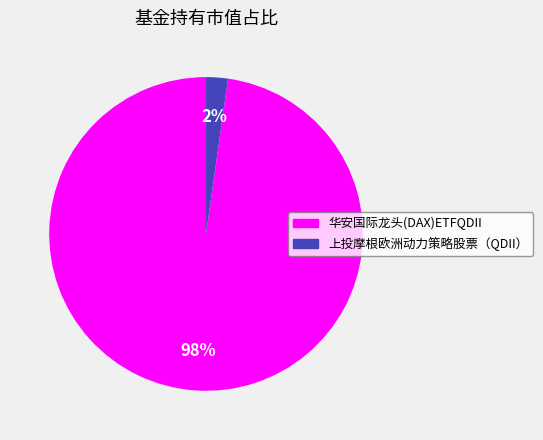

What is the smallest slice in the pie chart?

上投摩根欧洲动力策略股票（QDII）